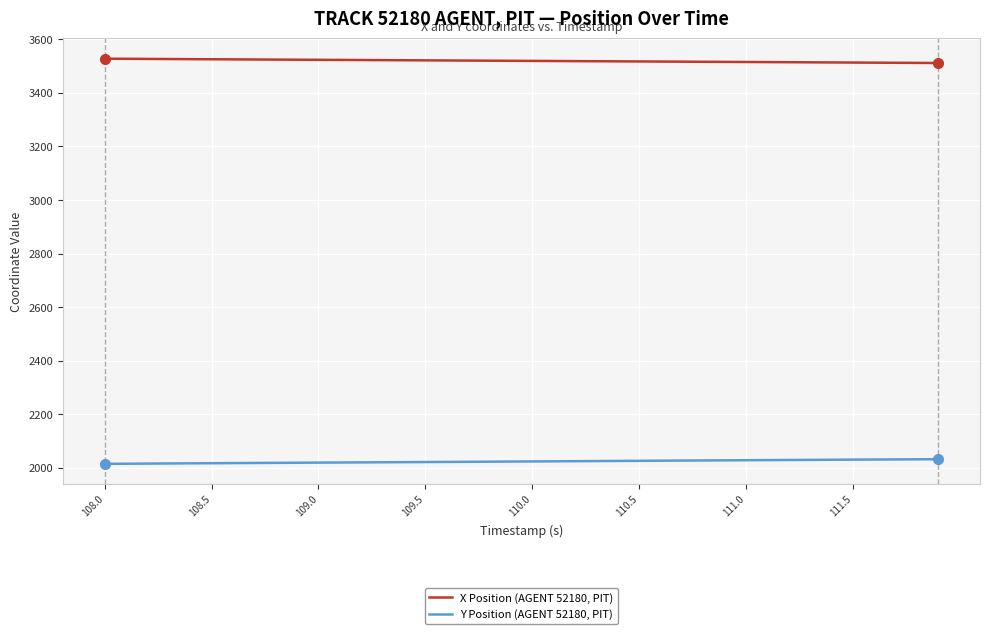

What are all the series names shown in the legend?

X Position (AGENT 52180, PIT), Y Position (AGENT 52180, PIT)